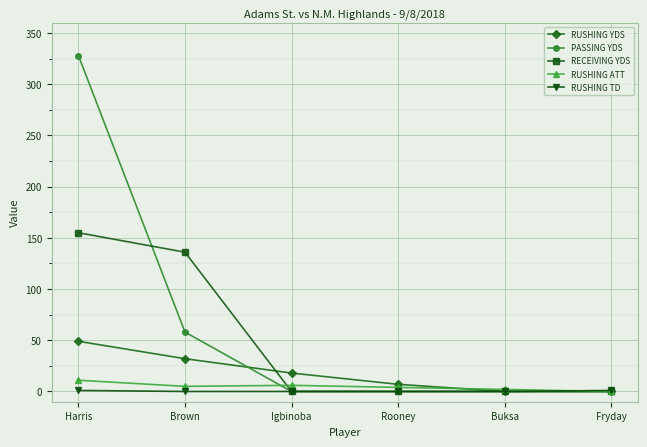

How many lines are shown in the chart?

5